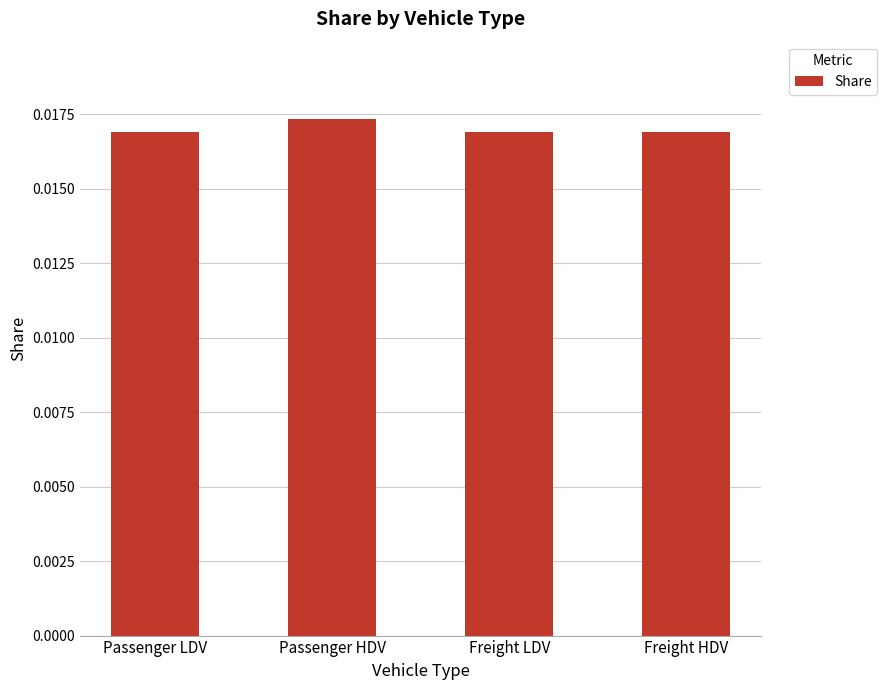

At which category does the chart reach its peak across all series?

Passenger HDV